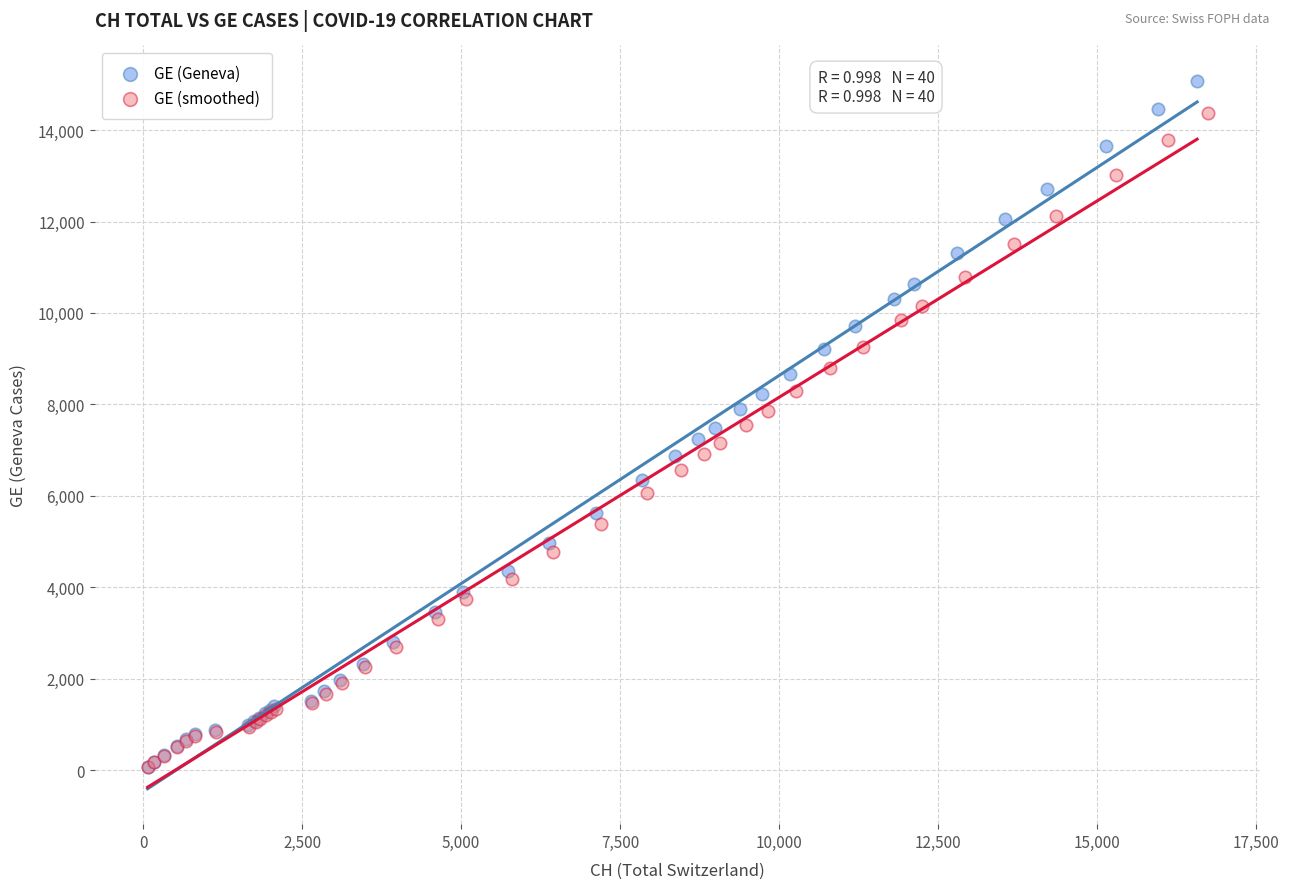

Which series reaches the maximum Y coordinate?

GE (Geneva)